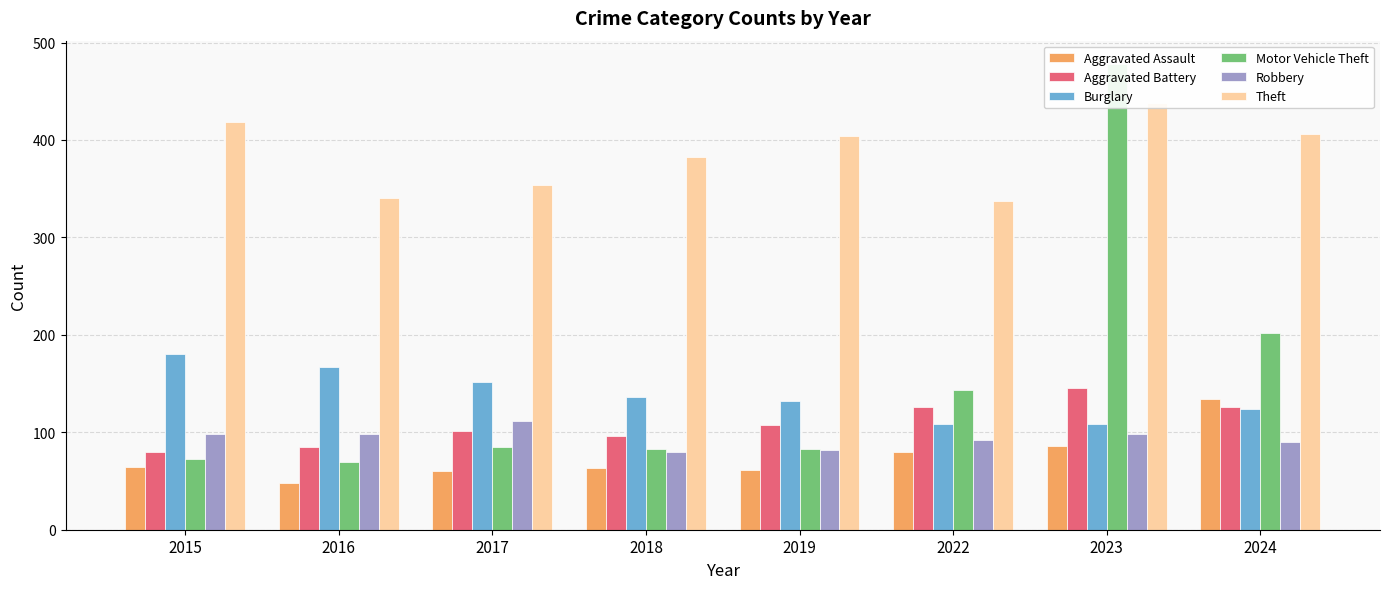

What is the difference between the maximum and second lowest values in the Motor Vehicle Theft series?

405